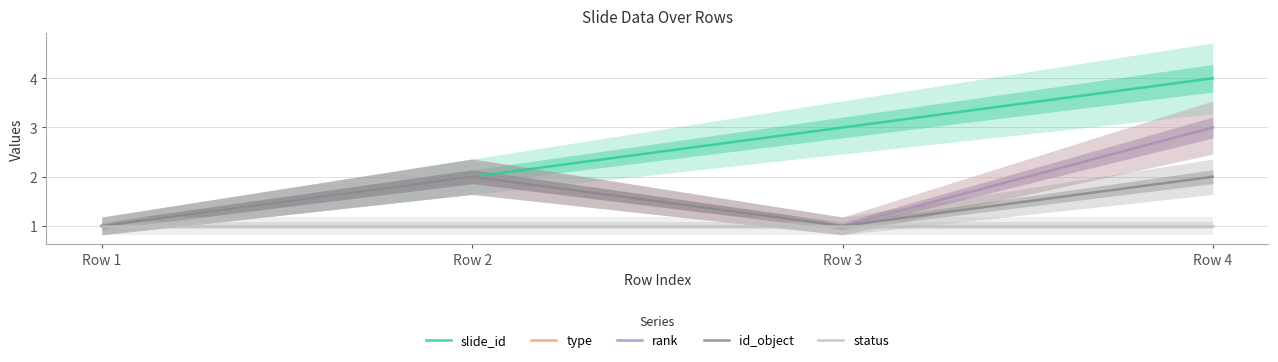

What is the total value across all series at Row 2?

9